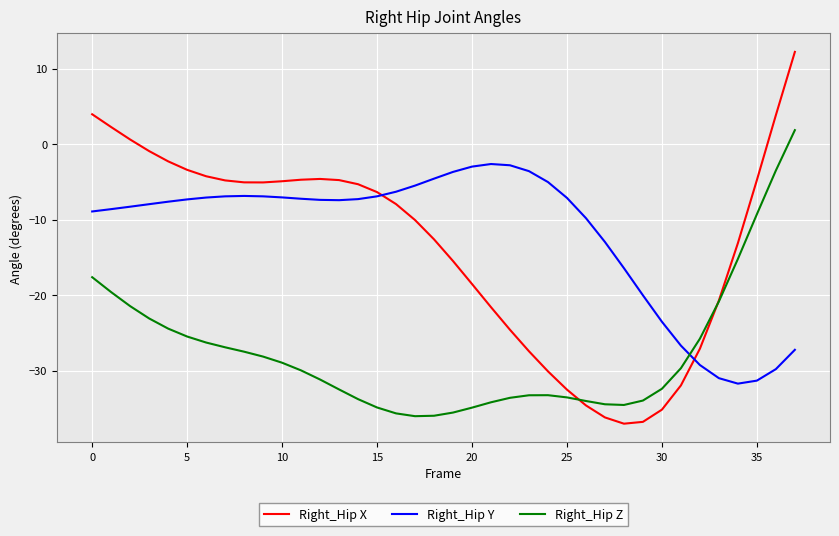

Which series has the largest range (max minus min)?

Right_Hip X